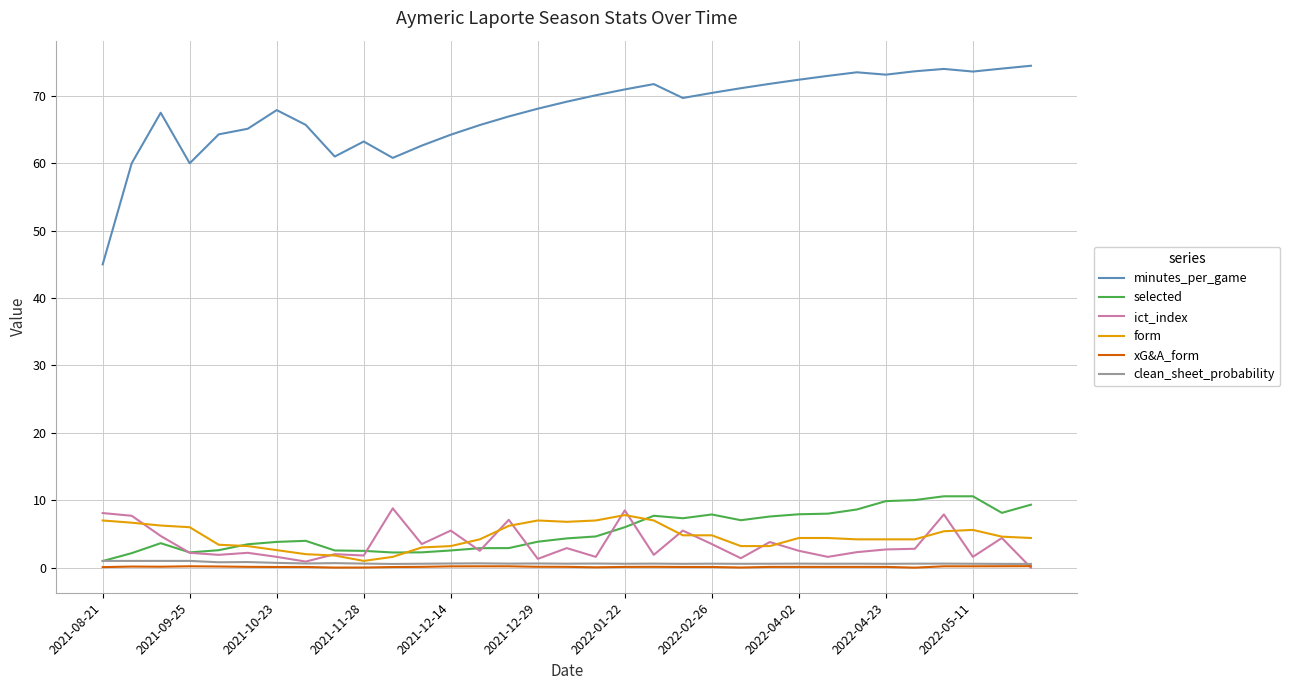

What is the maximum value for ict_index?

8.8